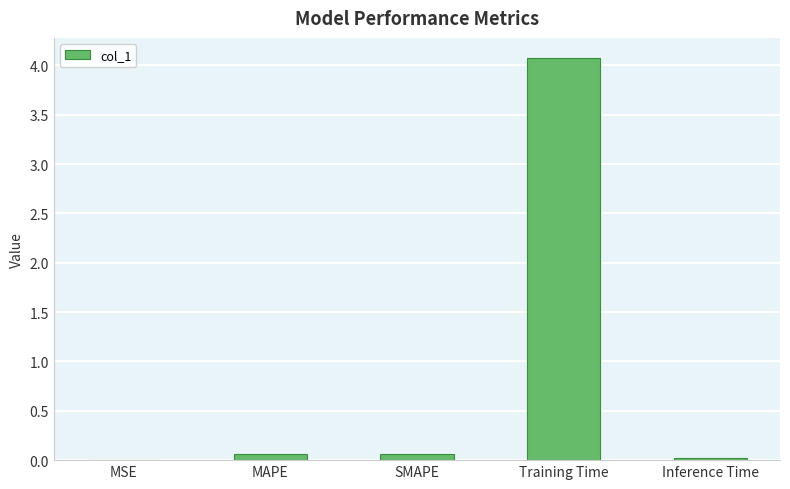

True or false: the data shows 6.3 at Training Time.

False